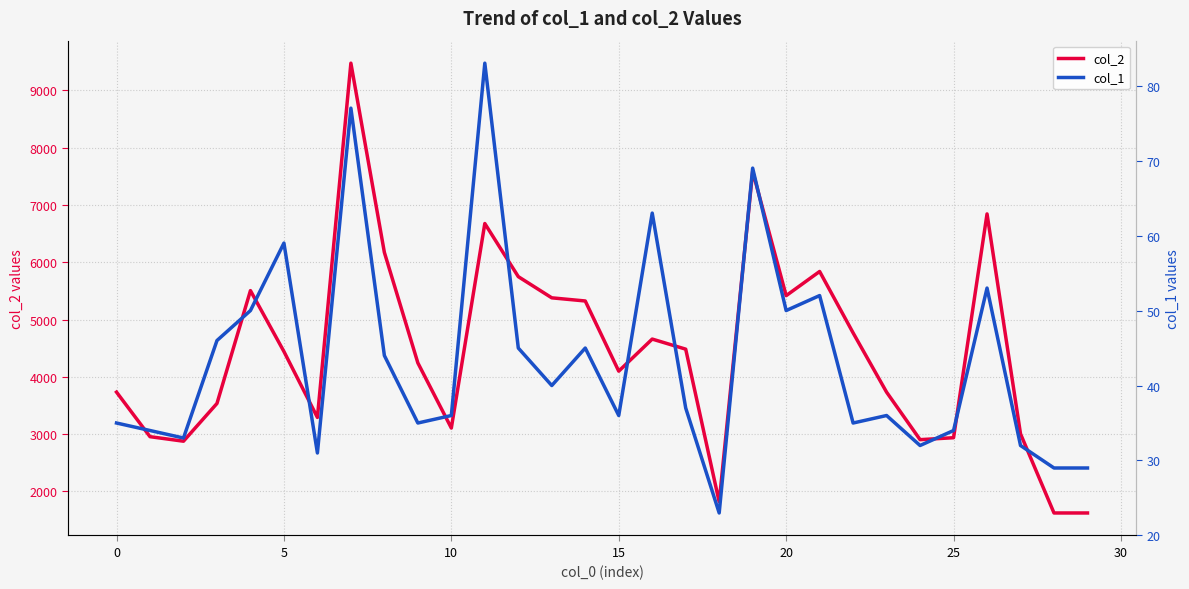

What are all the series names shown in the legend?

col_2, col_1